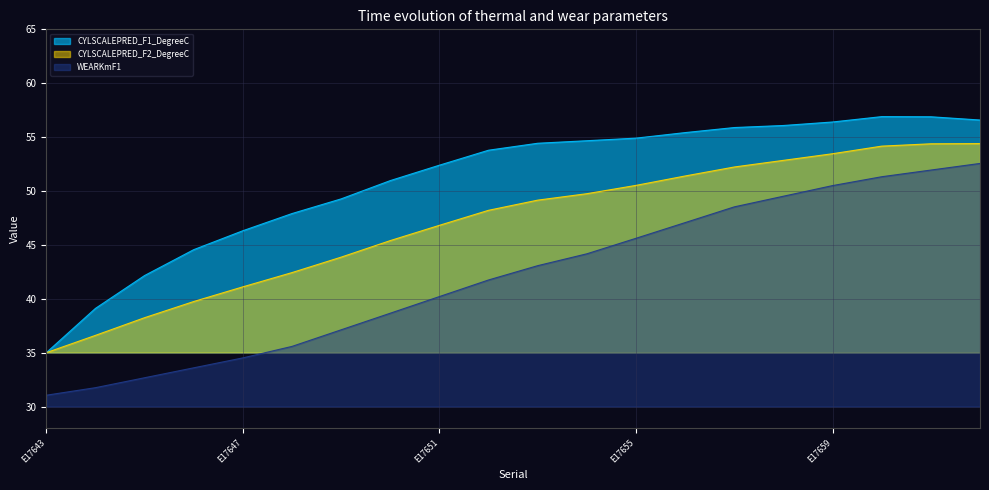

What is the spread (max minus min) of values at E17651?

12.2